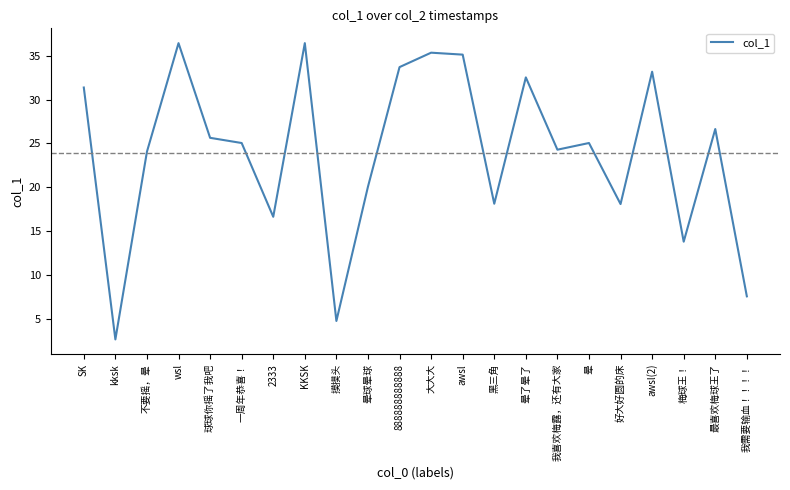

Read the value at awsl(2).

33.2